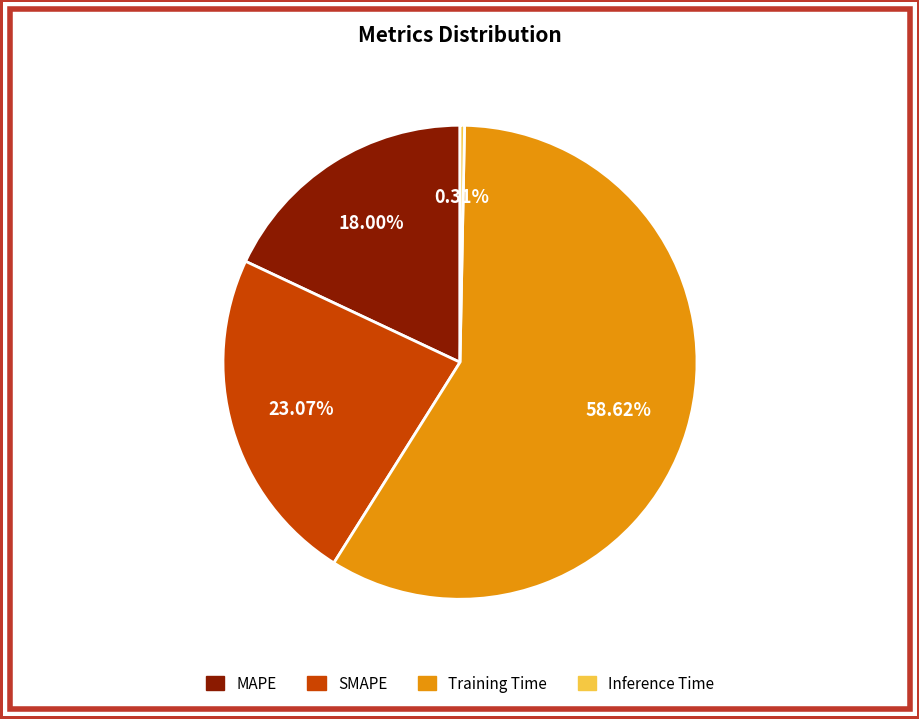

Which has a higher value, SMAPE or Inference Time?

SMAPE